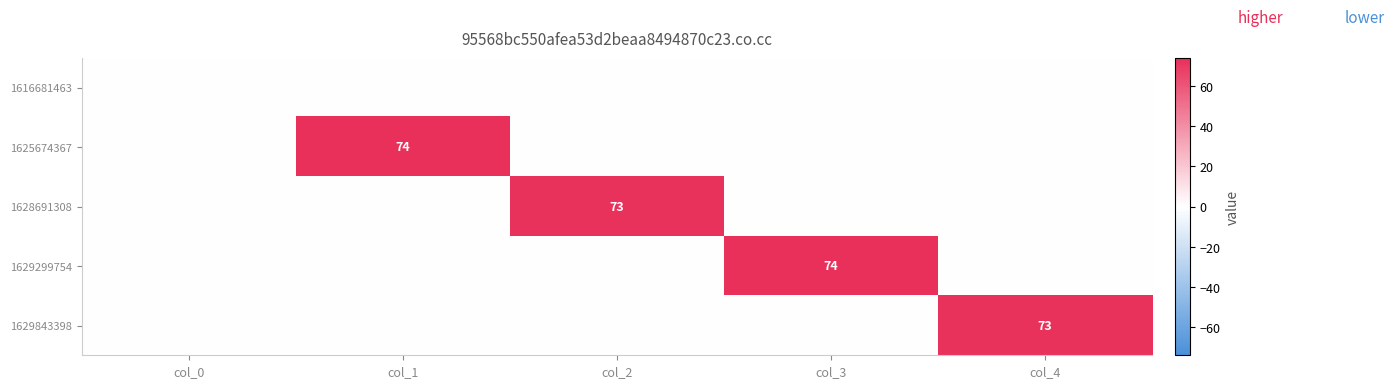

The value of 1628691308 at col_2 is 73. True or false?

True